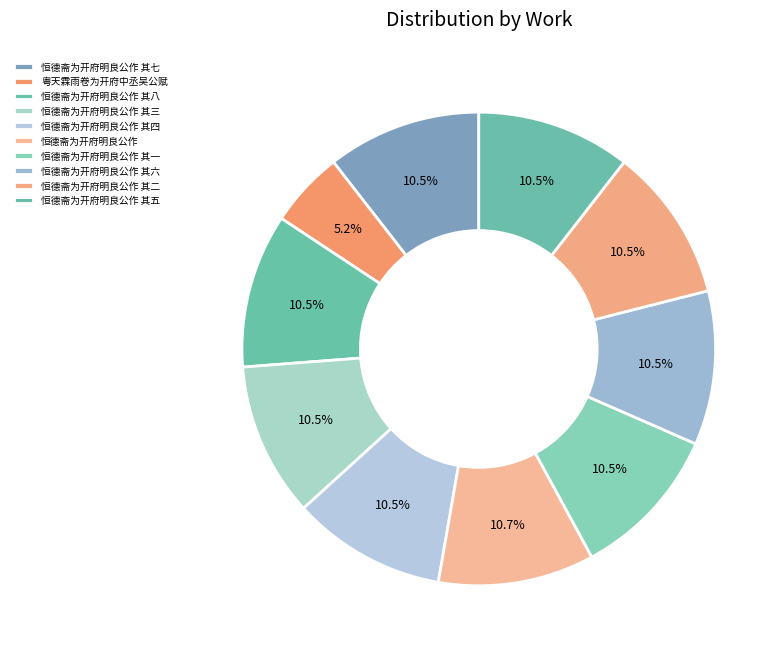

How many segments does this pie chart have?

10